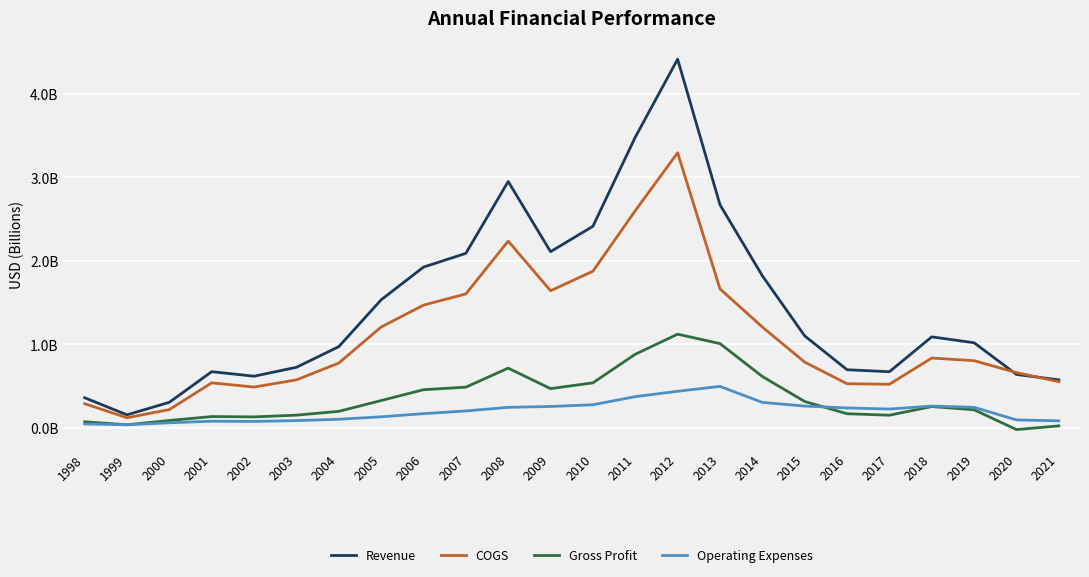

What are all the series names shown in the legend?

Revenue, COGS, Gross Profit, Operating Expenses